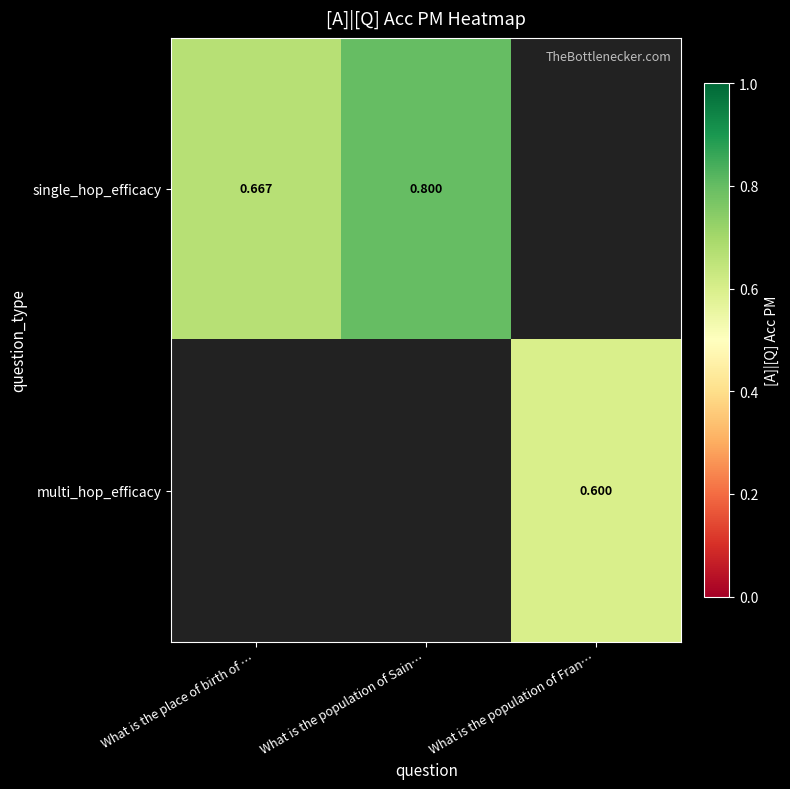

Is the value of single_hop_efficacy at What is the population of Sain… greater than the value of multi_hop_efficacy at What is the population of Fran…?

Yes